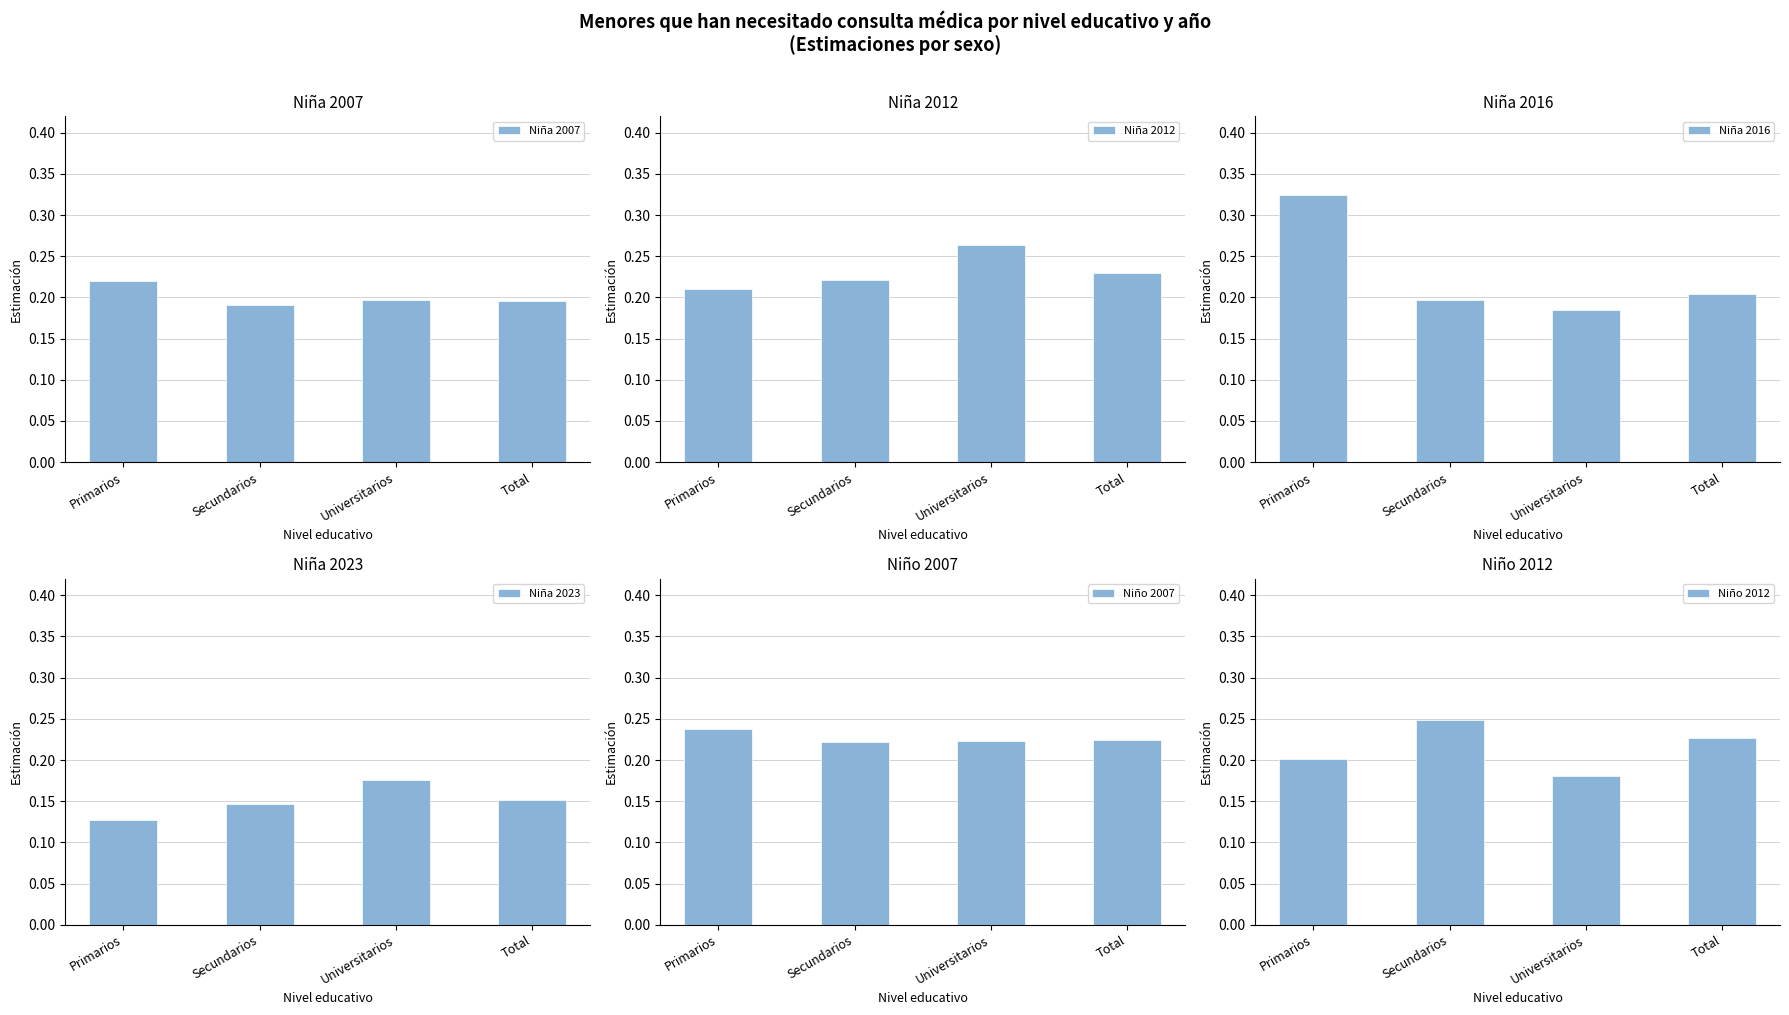

True or false: Niña 2016 has a value of 0.2 at Universitarios.

True